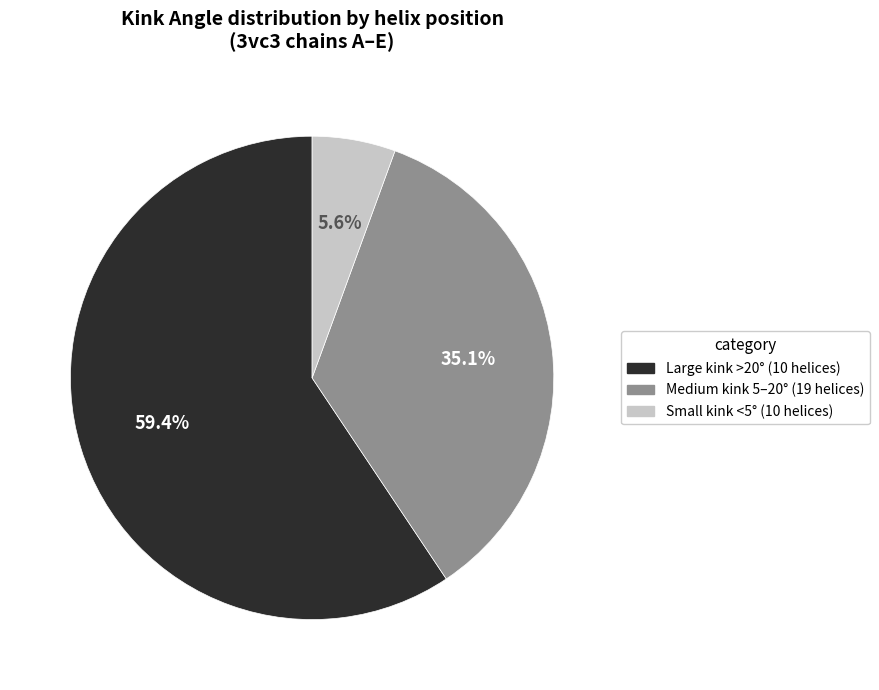

Does any single category account for the majority?

Yes